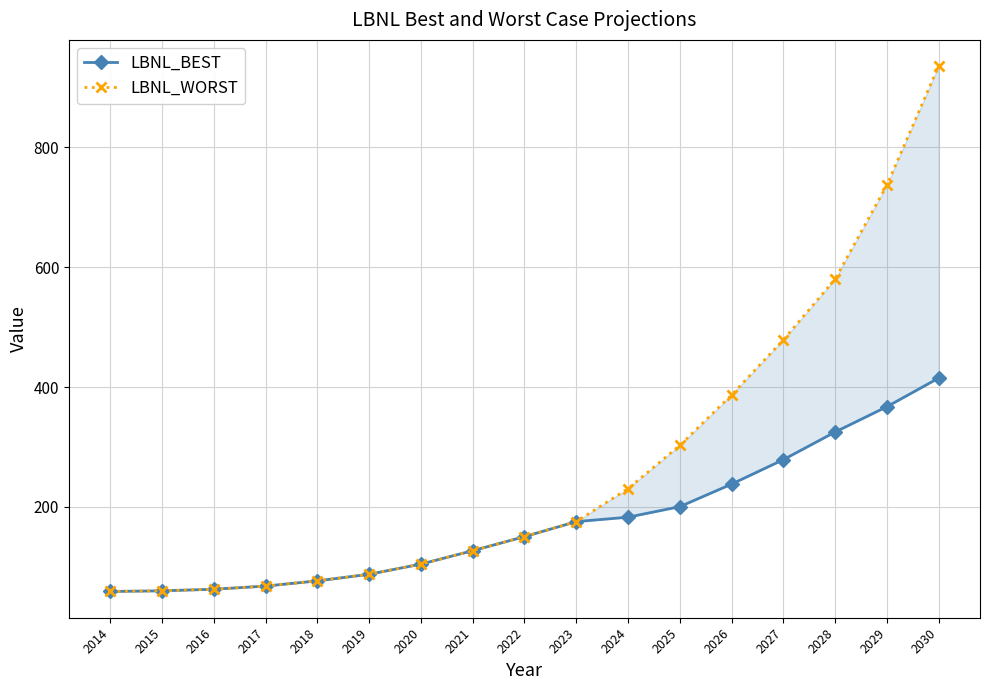

List the labels in order of LBNL_BEST value, largest first.

2030, 2029, 2028, 2027, 2026, 2025, 2024, 2023, 2022, 2021, 2020, 2019, 2018, 2017, 2016, 2015, 2014